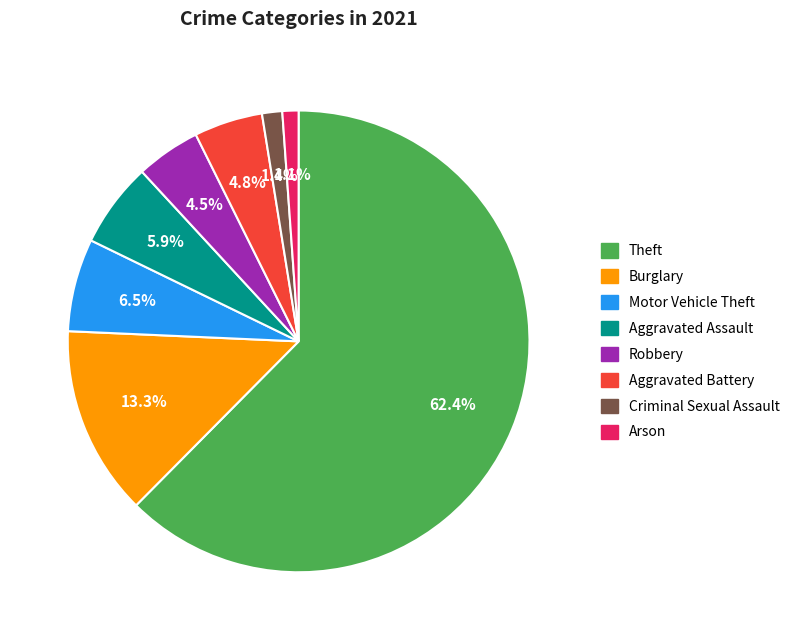

Is there any slice that represents more than half of the pie?

Yes